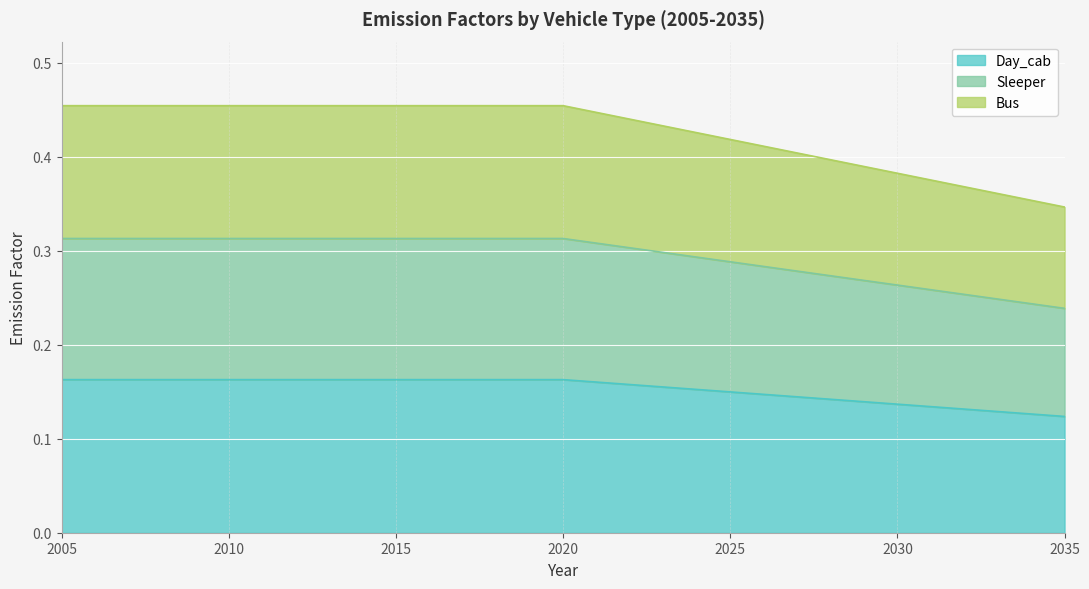

What are all the series names shown in the legend?

Day_cab, Sleeper, Bus